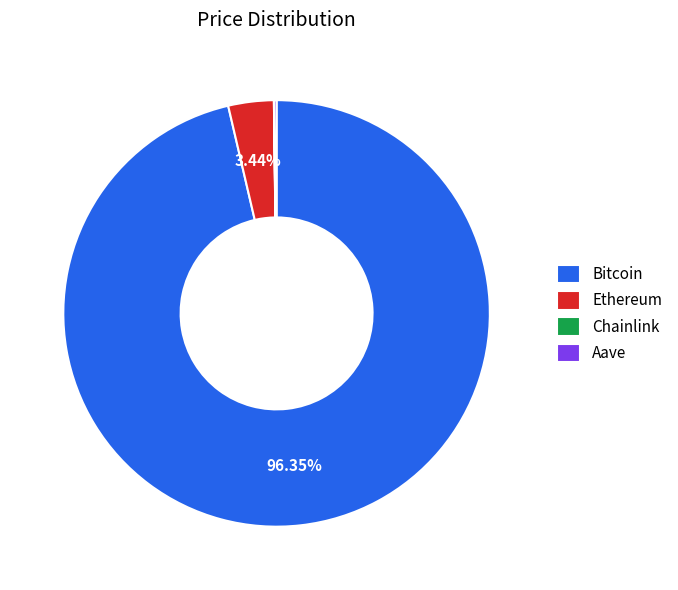

Does Ethereum represent more than half of the total?

No